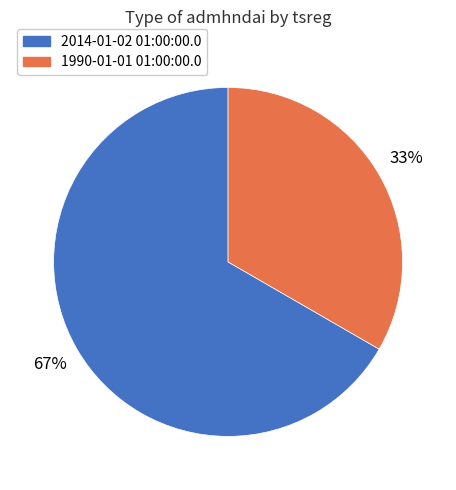

What is the majority slice?

2014-01-02 01:00:00.0